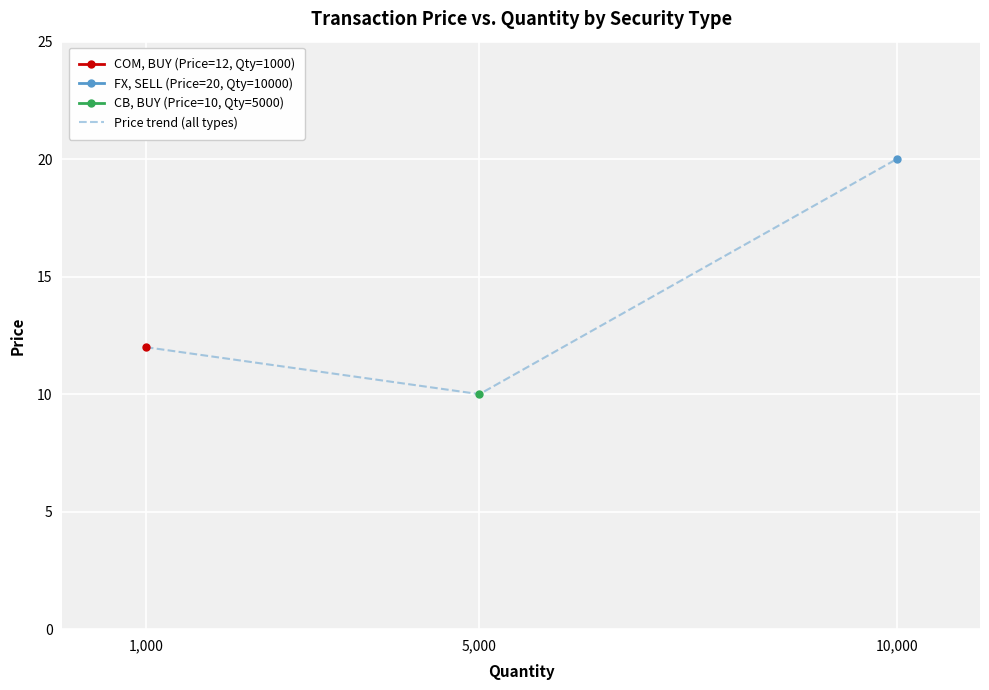

Reading right to left, extract all data points from this chart.

10,000=20	5,000=10	1,000=12